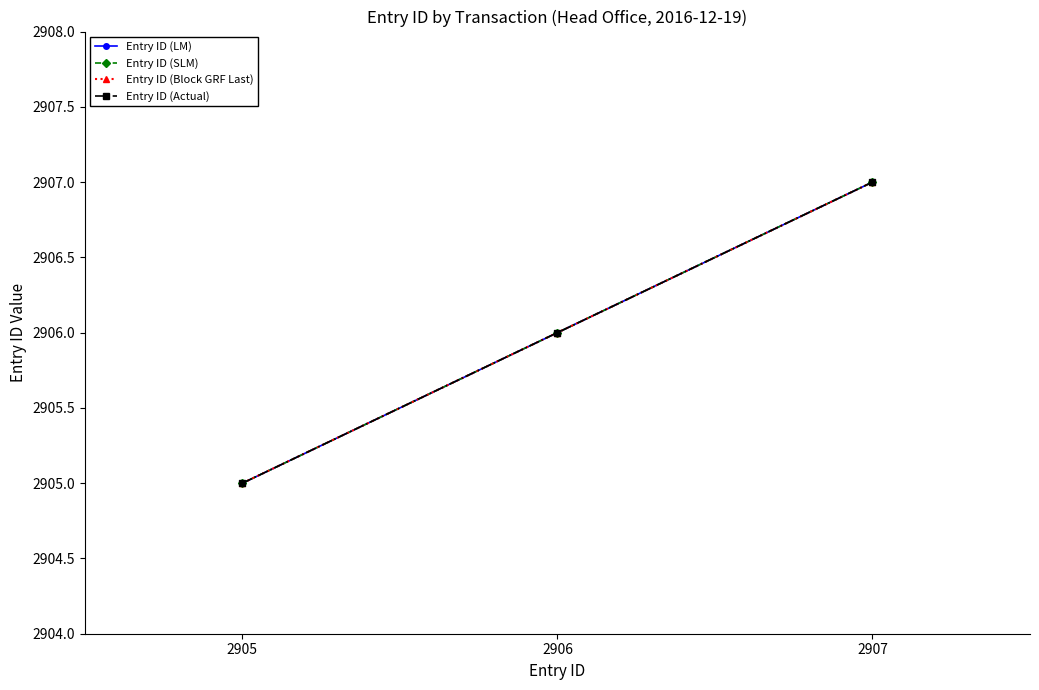

What is the difference between the maximum and minimum values in the Entry ID (LM) series?

2